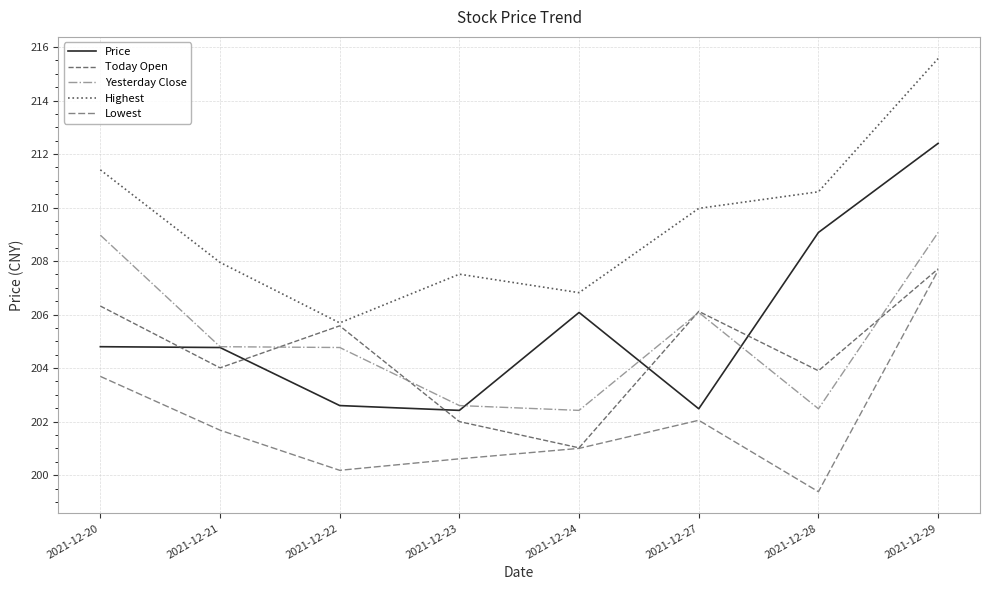

What is the average value of the Price series?

205.6